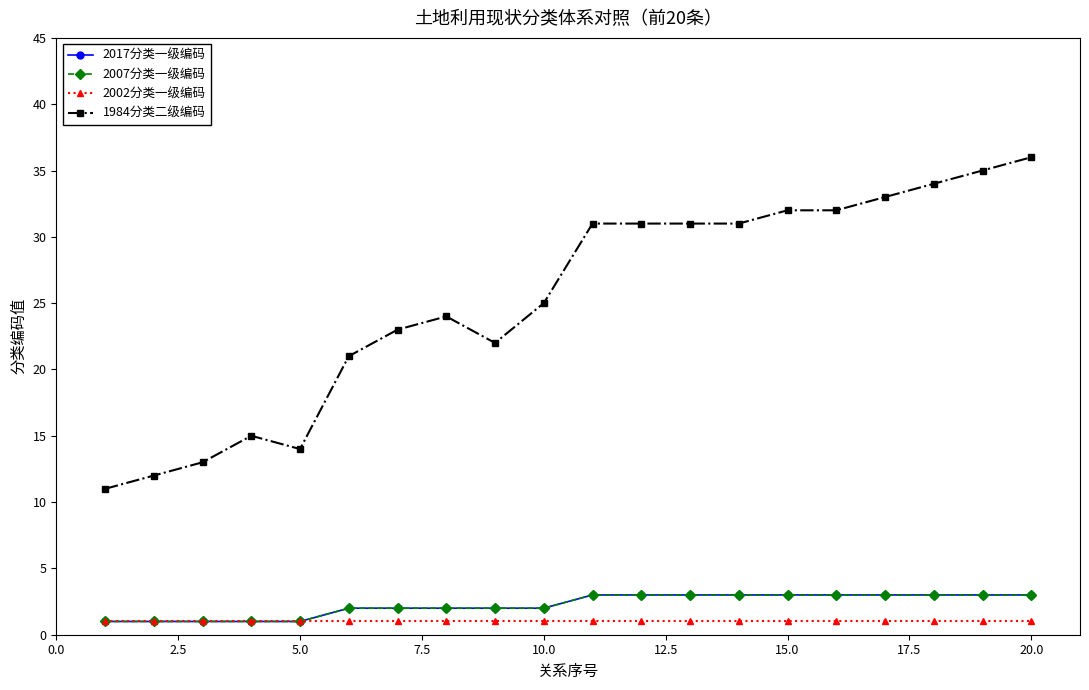

At which category does 1984分类二级编码 reach its first local valley?

5.0